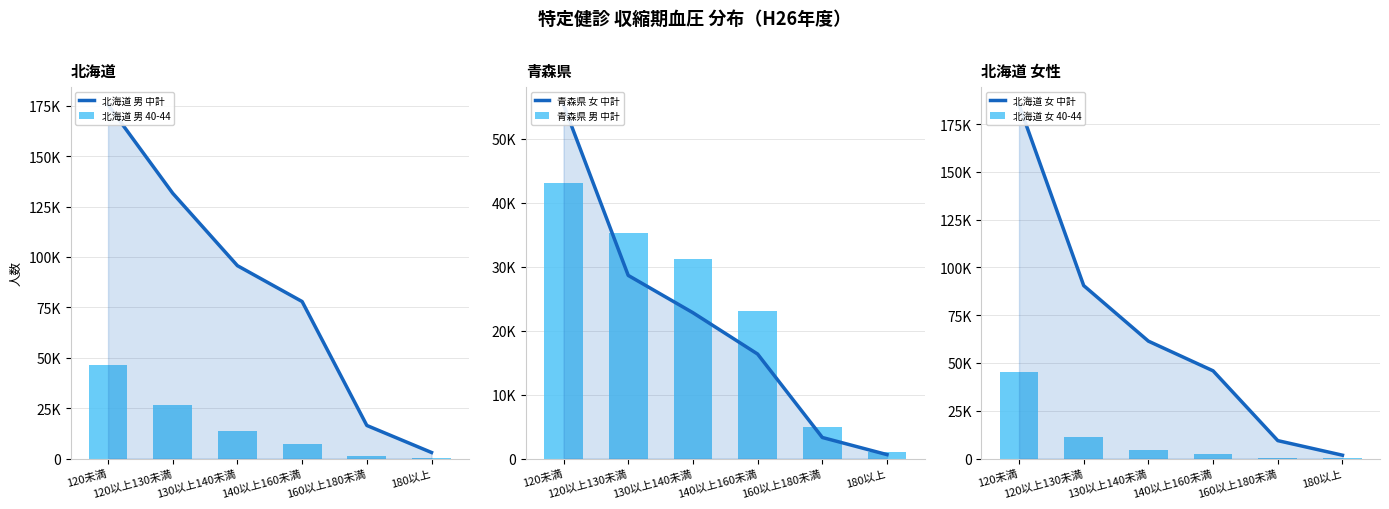

What is the value of the 青森県 男 中計 bar at the 5th from the left?

4939